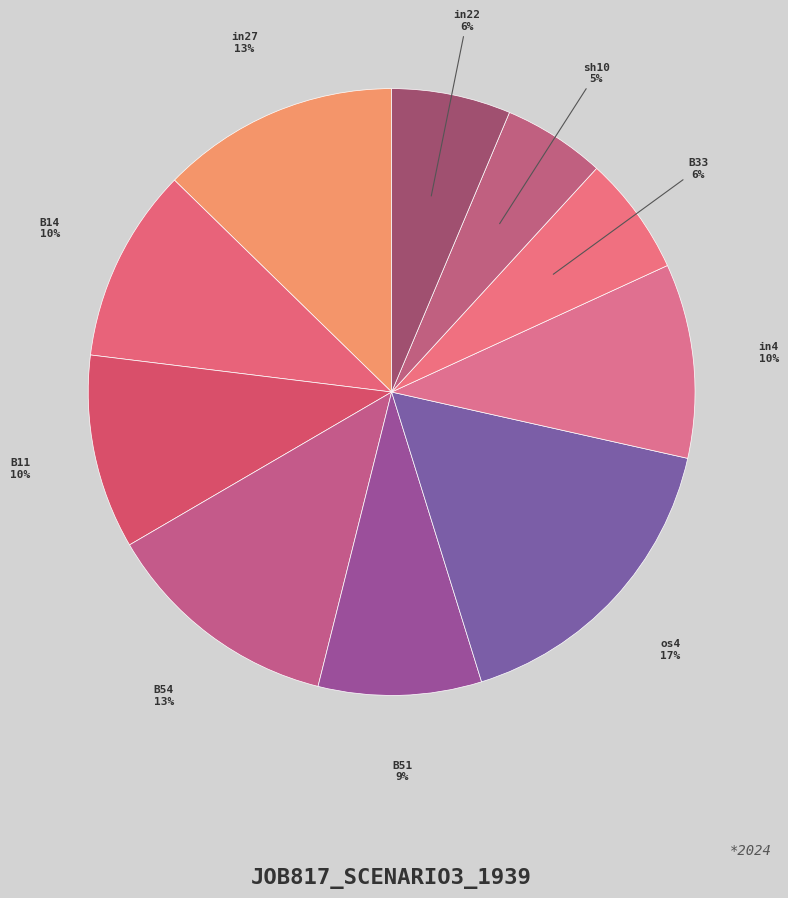

Which slice is the smallest?

sh10